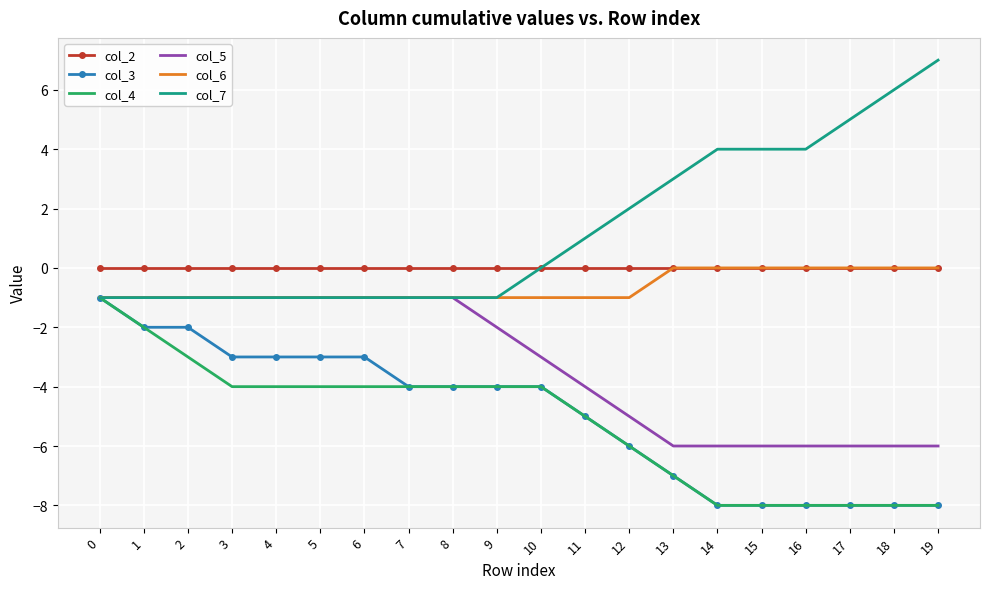

True or false: col_2 has a value of 0 at 18.

True